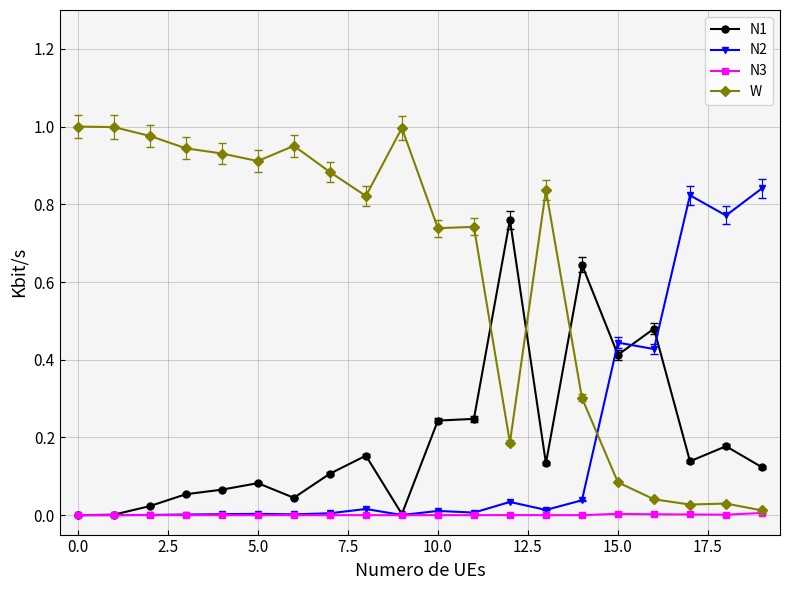

Does the chart have visible grid lines?

Yes